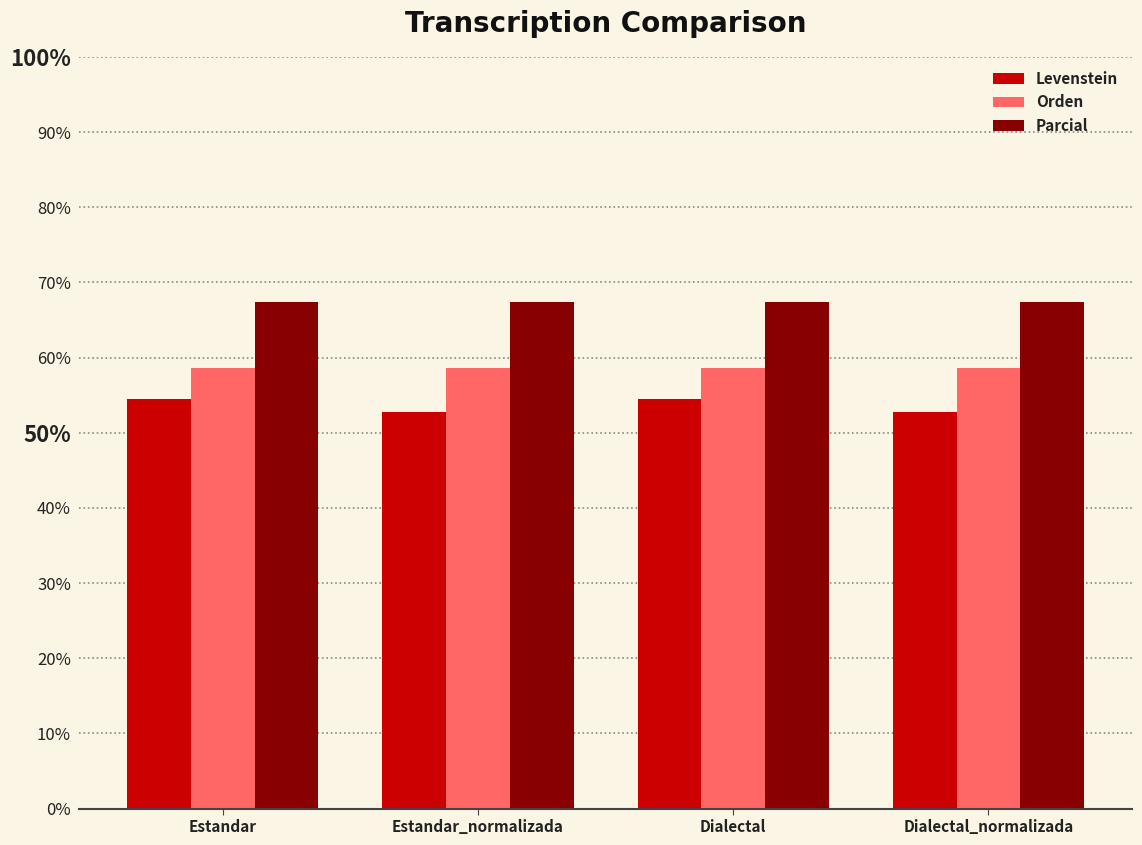

At how many categories does at least one series exceed 55?

4